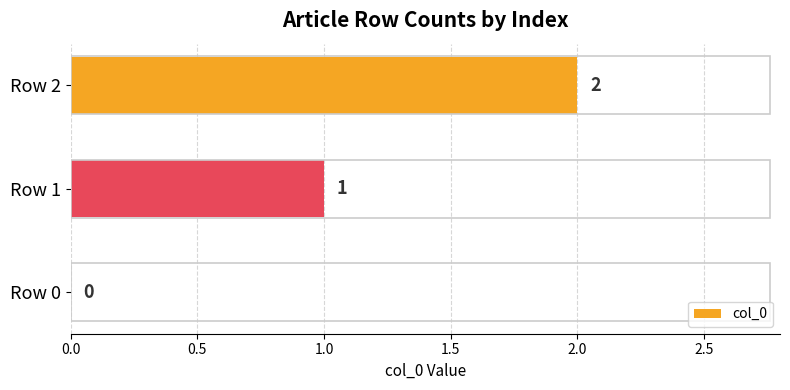

The chart shows a value of 3 at Row 2. True or false?

False